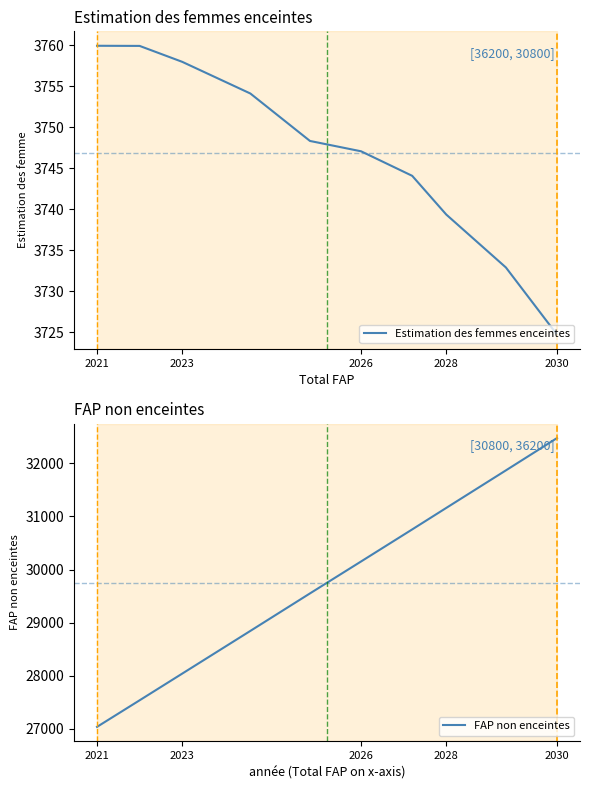

What is the difference between the second highest and minimum values in the Estimation des femmes enceintes series?

35.2